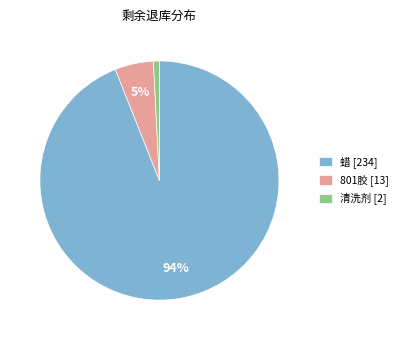

Do 清洗剂 [2] and 801胶 [13] together represent more than half of the pie?

No